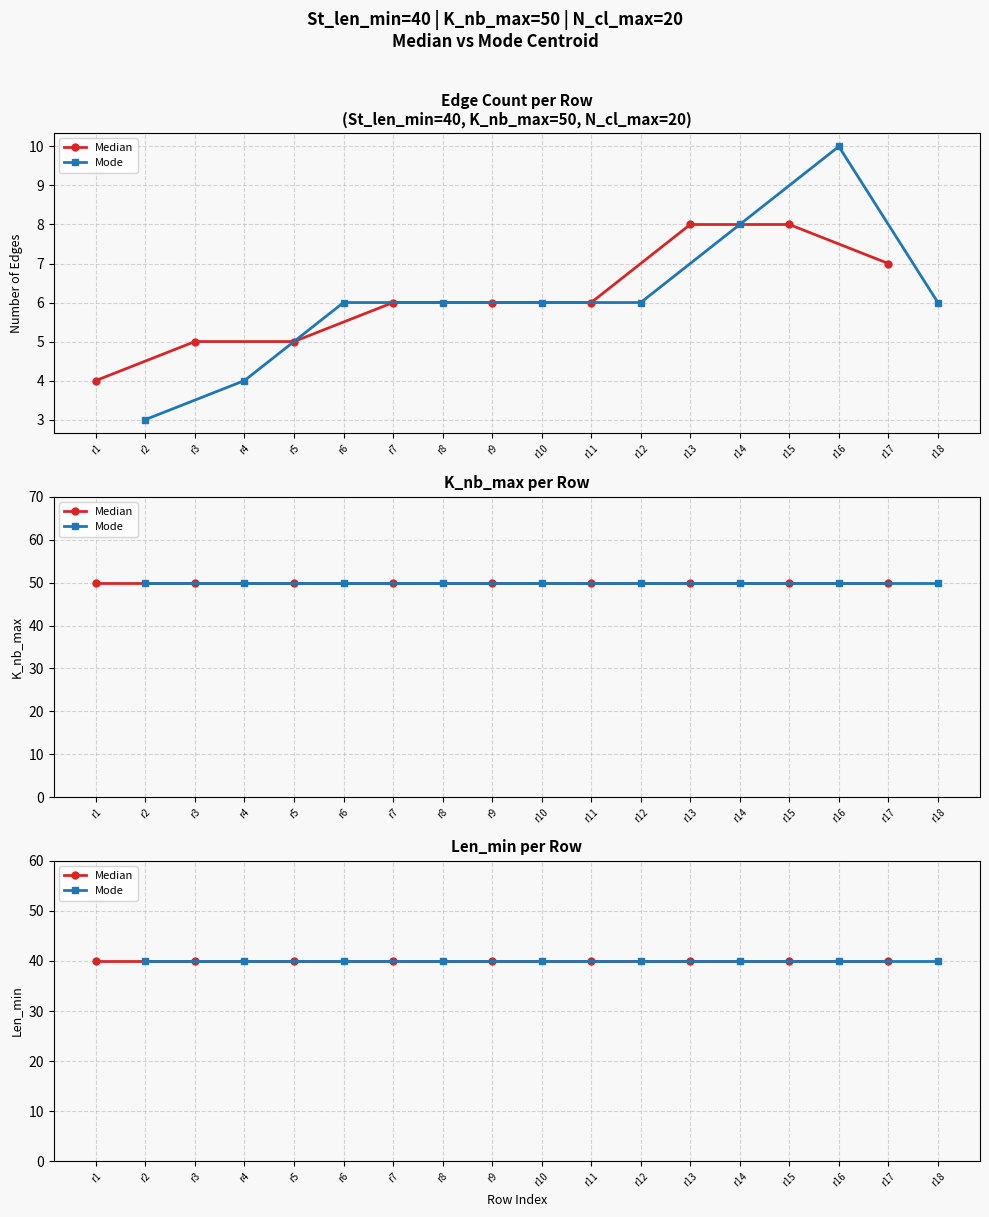

What is the highest value of the N_cl_max series?

20